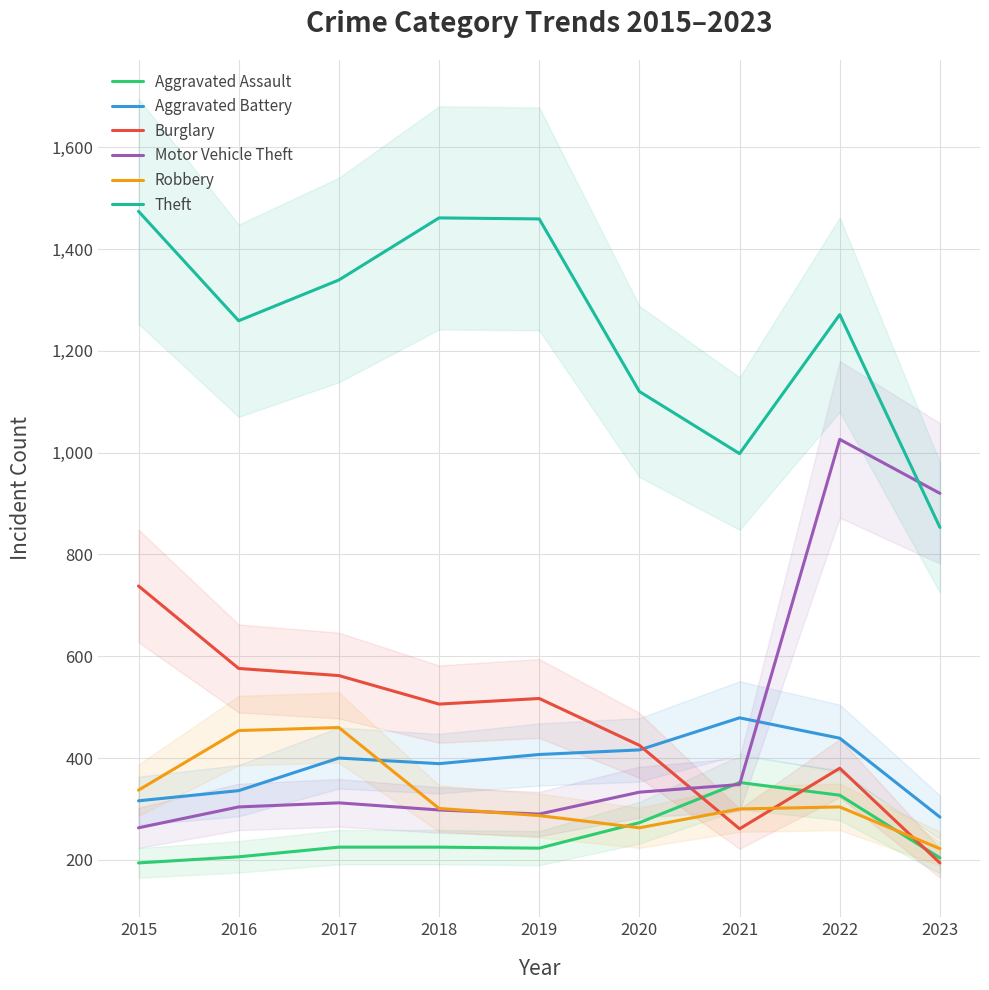

Is the value of Aggravated Battery at 2022 greater than the value of Theft at 2022?

No